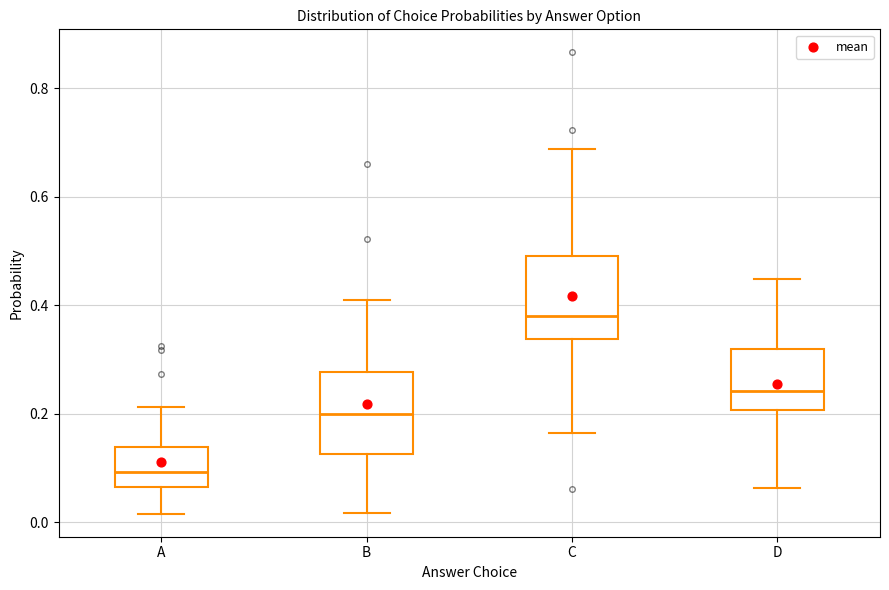

Where does the upper whisker of the box for D end on the y-axis? The values are not printed on the chart, so give them approximately, as read against the axis.

0.44